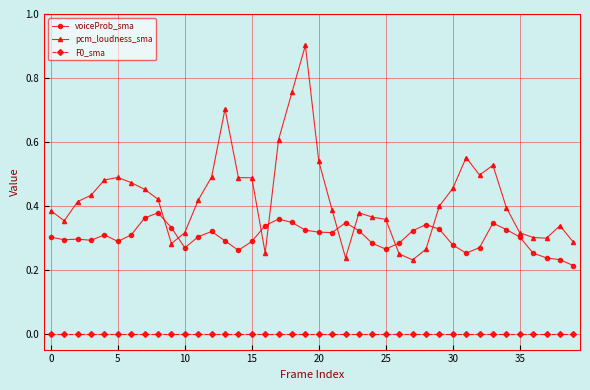

What are all the series names shown in the legend?

voiceProb_sma, pcm_loudness_sma, F0_sma